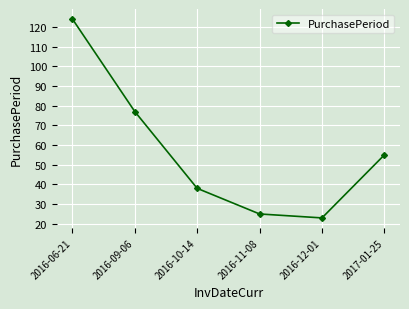

Rank the categories by value from lowest to highest.

2016-12-01, 2016-11-08, 2016-10-14, 2017-01-25, 2016-09-06, 2016-06-21